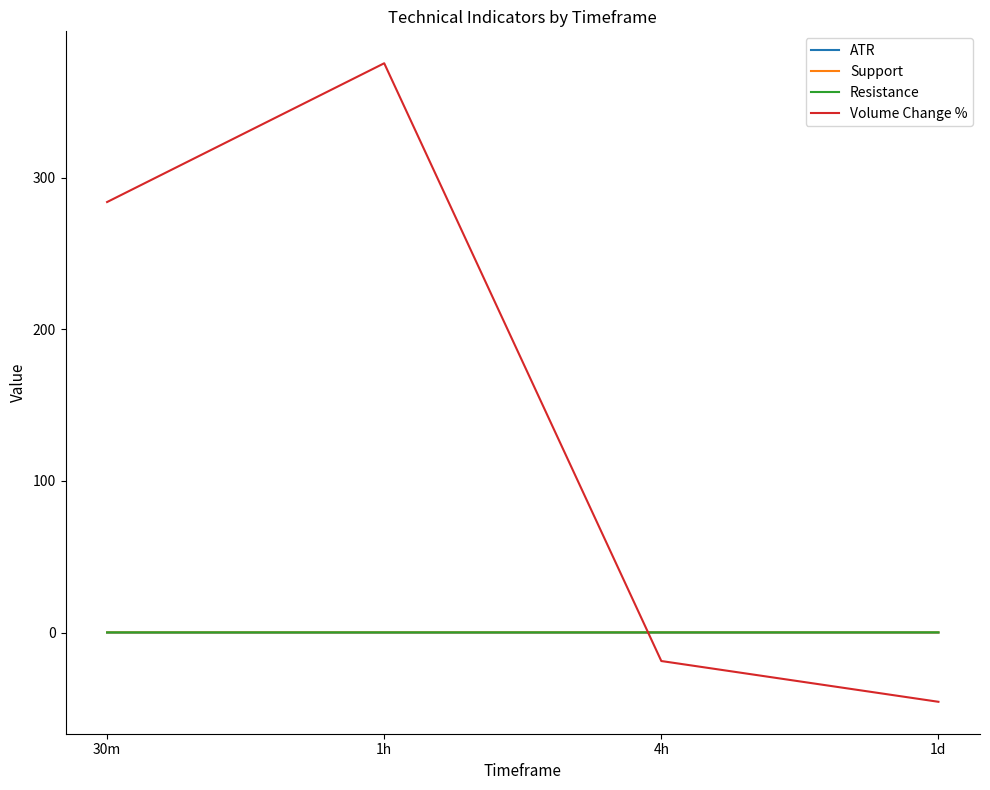

Which series has the widest spread of values?

Volume Change %